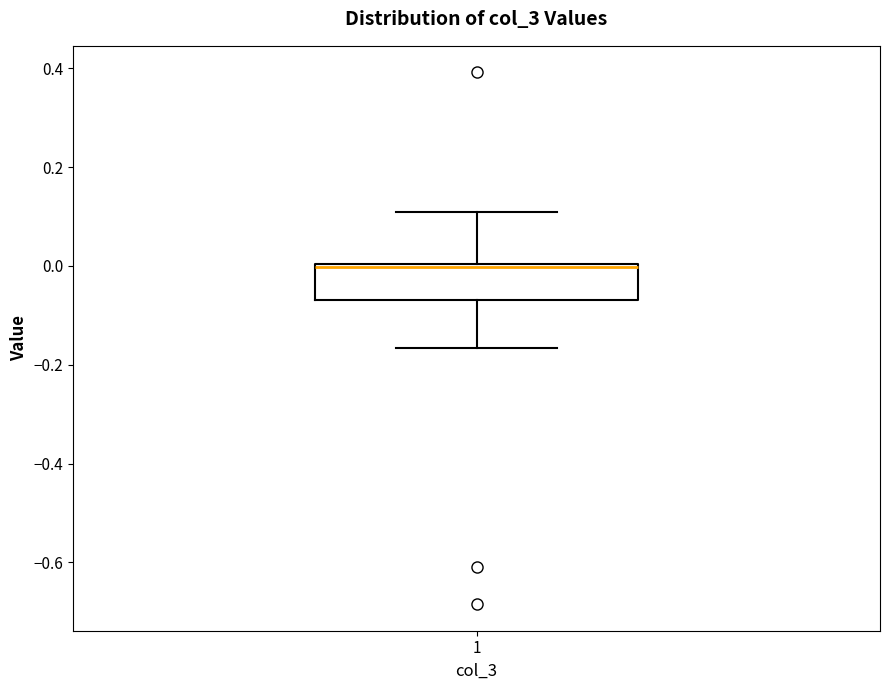

Transcribe this box plot: give where the median line is, the range the box spans, and where the two whiskers end, as read against the y-axis. The values are not printed on the chart, so give them approximately, as read against the axis.

median 0.00 (just below the box's upper edge), box -0.08 to 0.00, whiskers -0.16 to 0.10